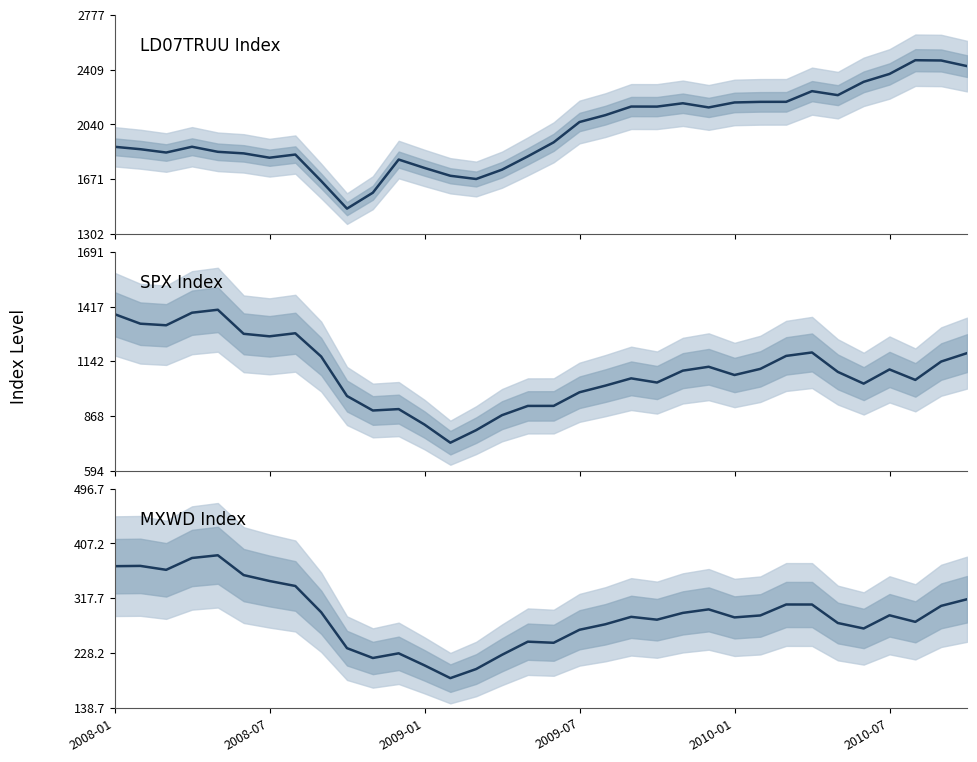

At which category does the chart reach its minimum across all series?

13